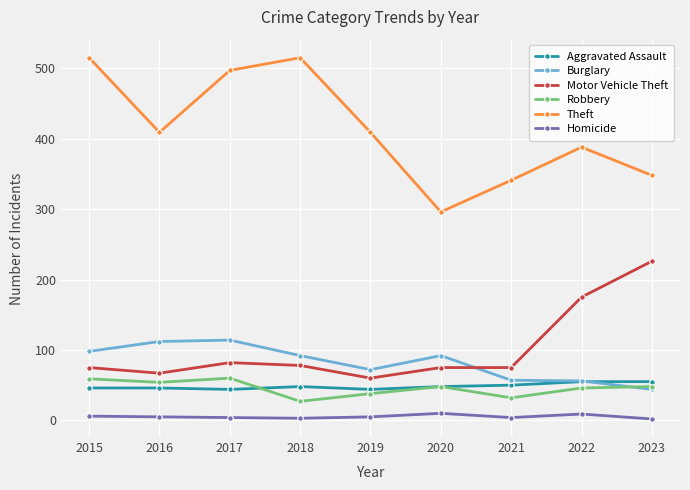

What is the value of the Theft point at the 6th from the left?

296